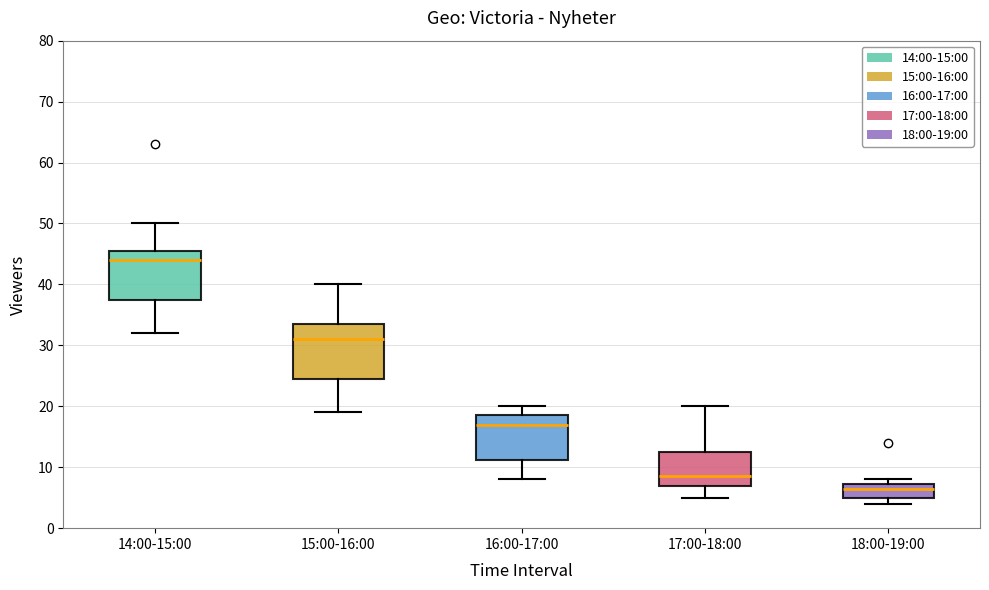

Comparing the boxes themselves (not the whiskers), which one is the tallest?

15:00-16:00